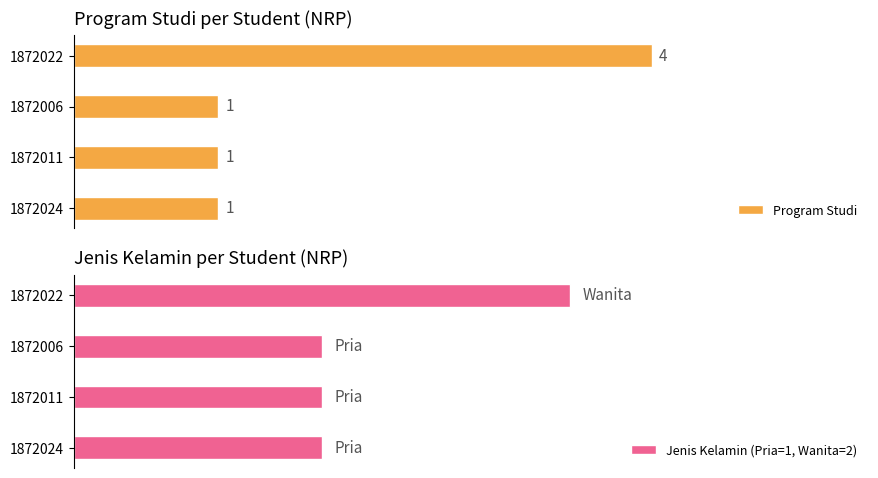

What is the greatest value displayed?

4